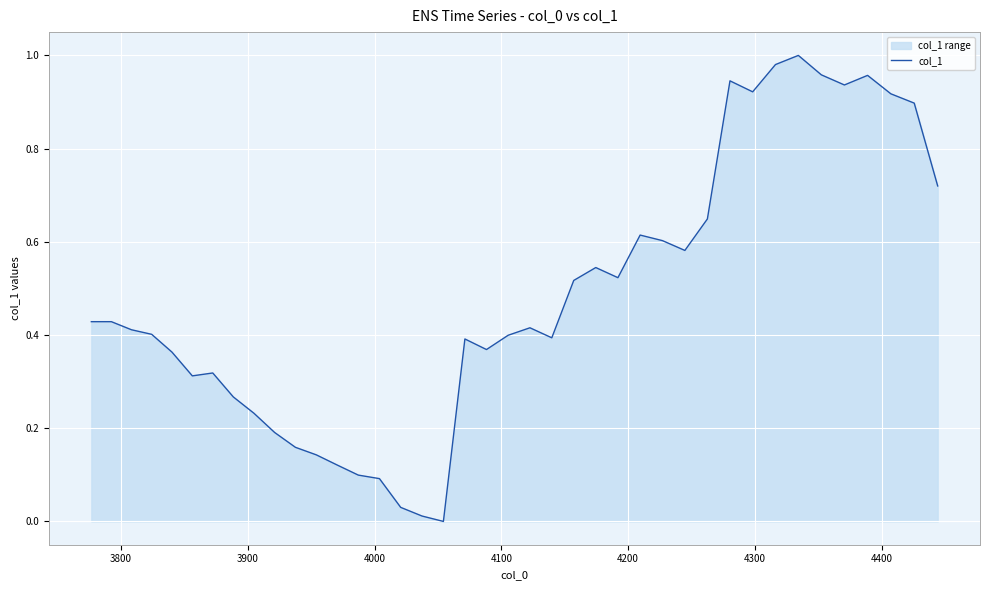

How many lines are shown in the chart?

1